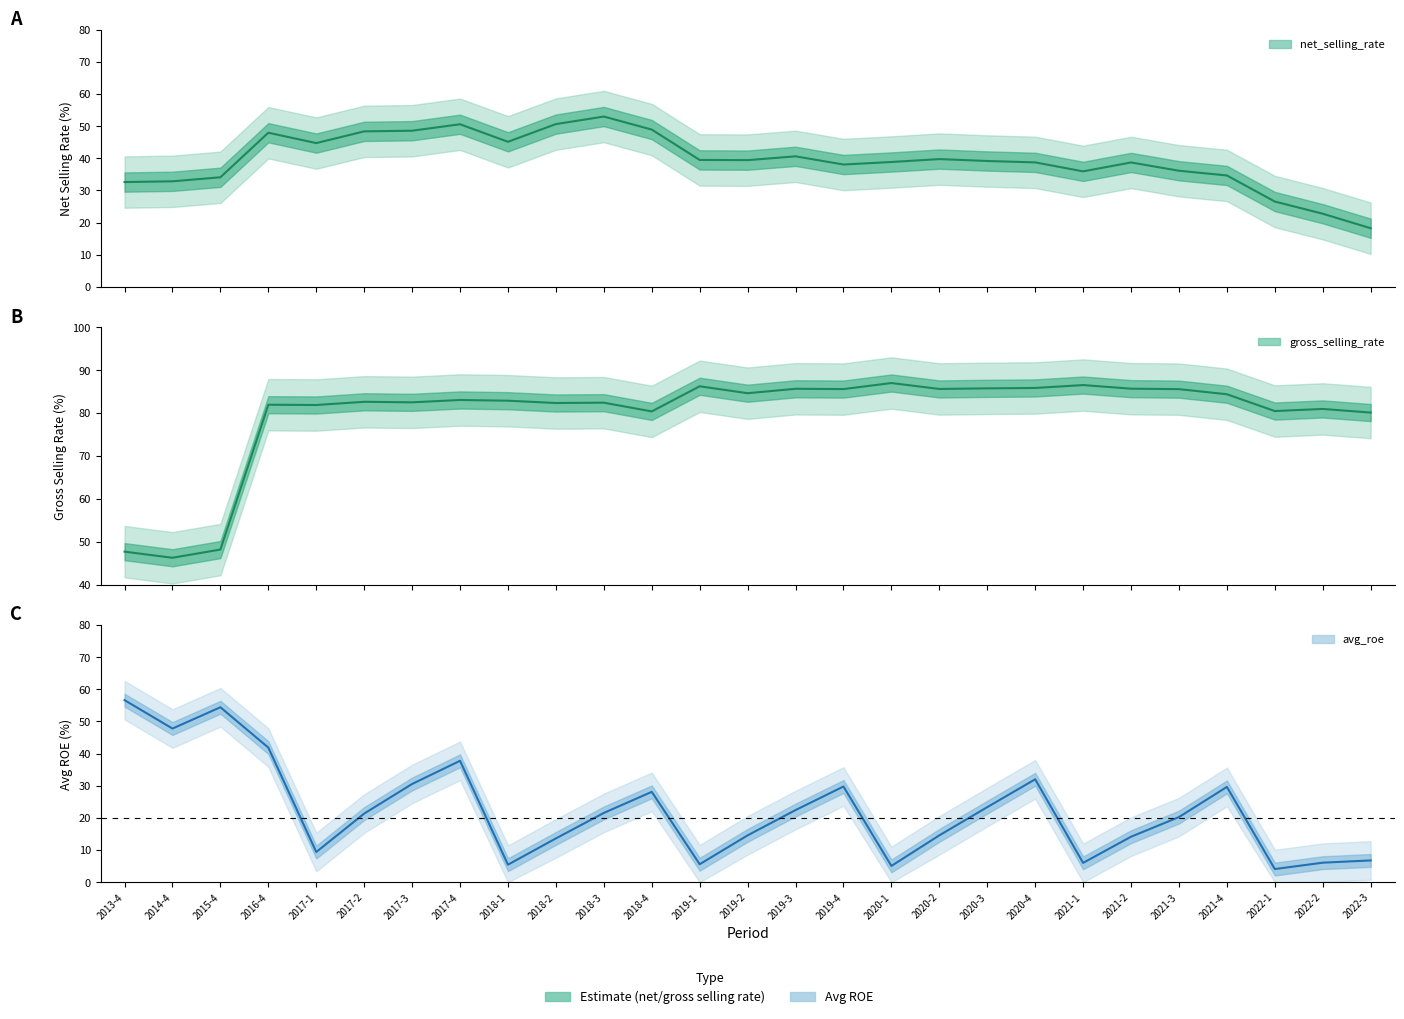

Reading left to right, list all the values displayed in this chart.

net_selling_rate: 32.6	32.9	34.1	48.0	44.7	48.4	48.6	50.6	45.1	50.7	53.0	48.9	39.5	39.4	40.6	38.1	38.9	39.8	39.2	38.7	35.9	38.7	36.1	34.7	26.6	22.8	18.3
gross_selling_rate: 47.7	46.2	48.2	82.0	81.9	82.6	82.5	83.1	82.9	82.4	82.4	80.4	86.3	84.6	85.7	85.6	87.0	85.6	85.8	85.9	86.5	85.7	85.6	84.4	80.5	81.0	80.1
avg_roe: 56.6	47.8	54.4	41.9	9.4	21.3	30.6	37.8	5.4	13.6	21.5	28.1	5.6	14.6	22.4	29.8	5.0	14.6	23.3	32.0	6.0	14.1	20.2	29.6	4.1	6.1	6.8